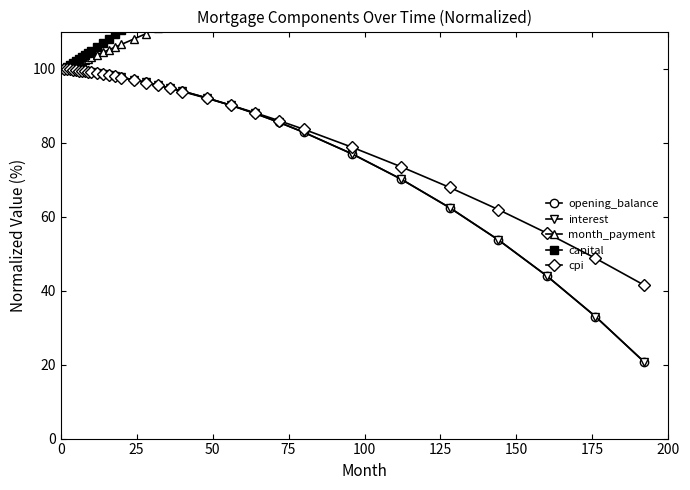

Which series has the largest range (max minus min)?

capital